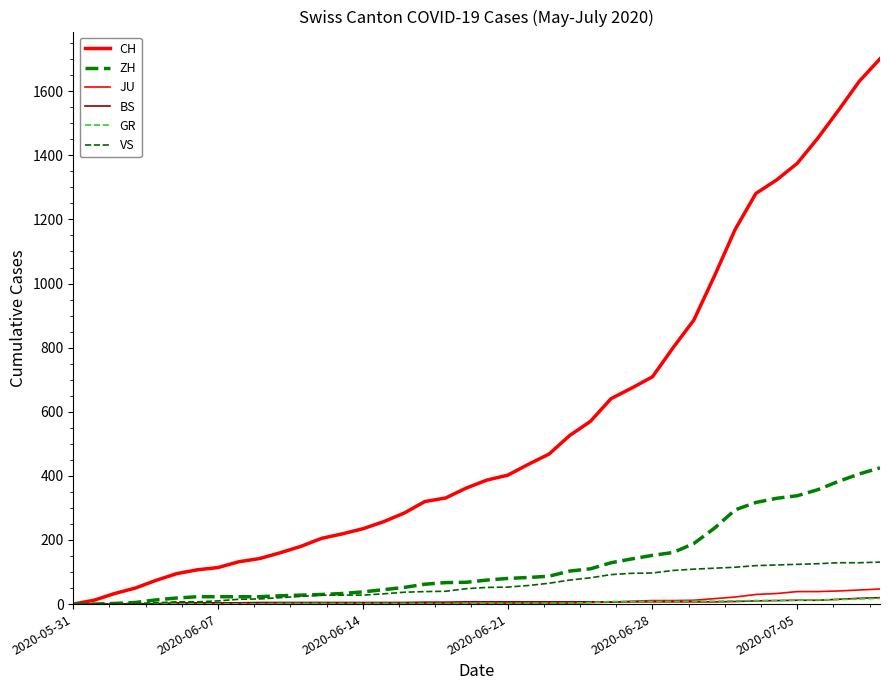

How many lines are shown in the chart?

6